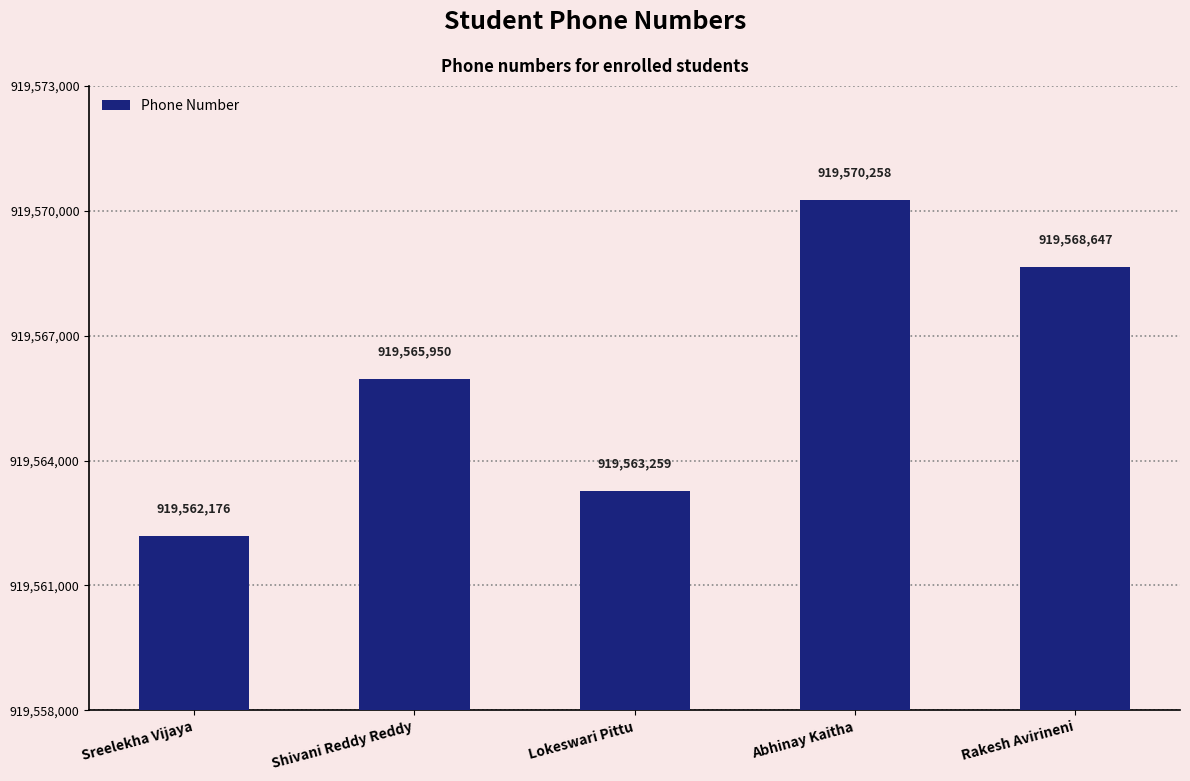

How many bars are there in total?

5